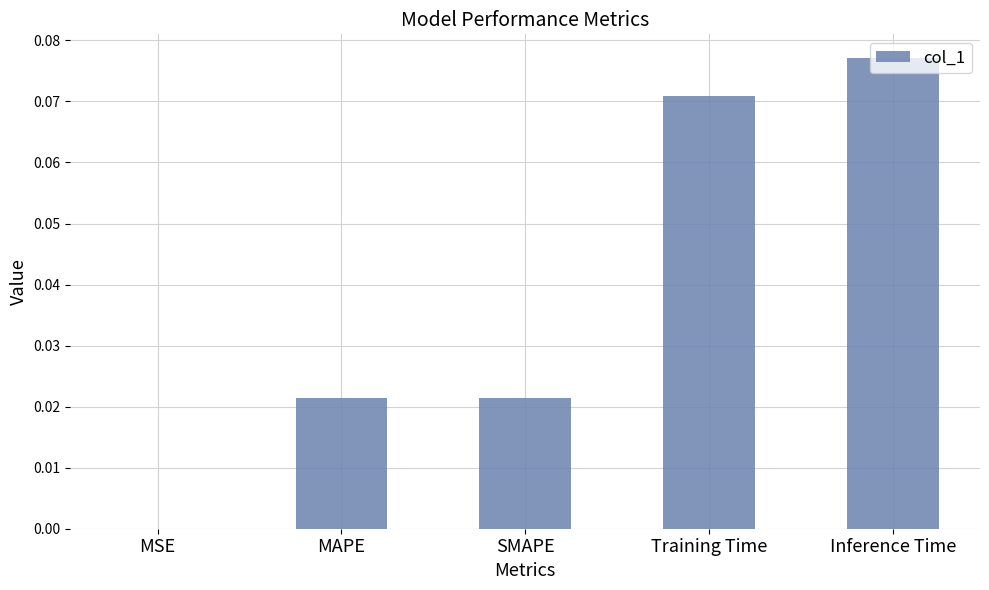

The chart shows a value of 0.0 at Training Time. True or false?

False